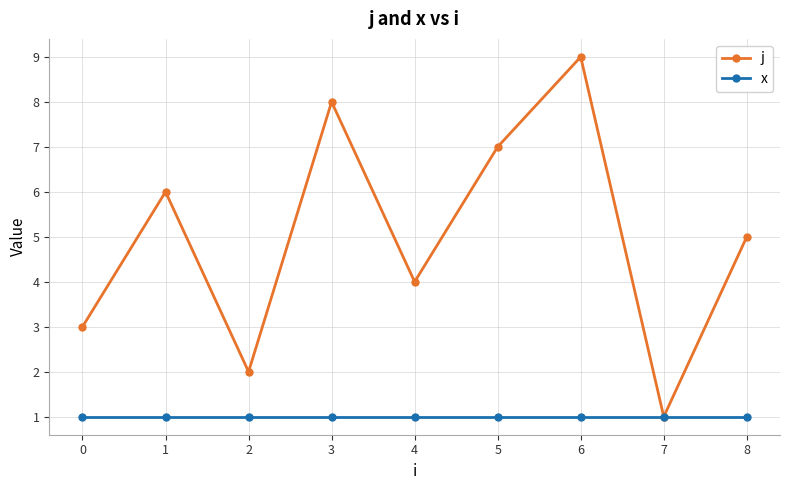

How many lines are shown in the chart?

2